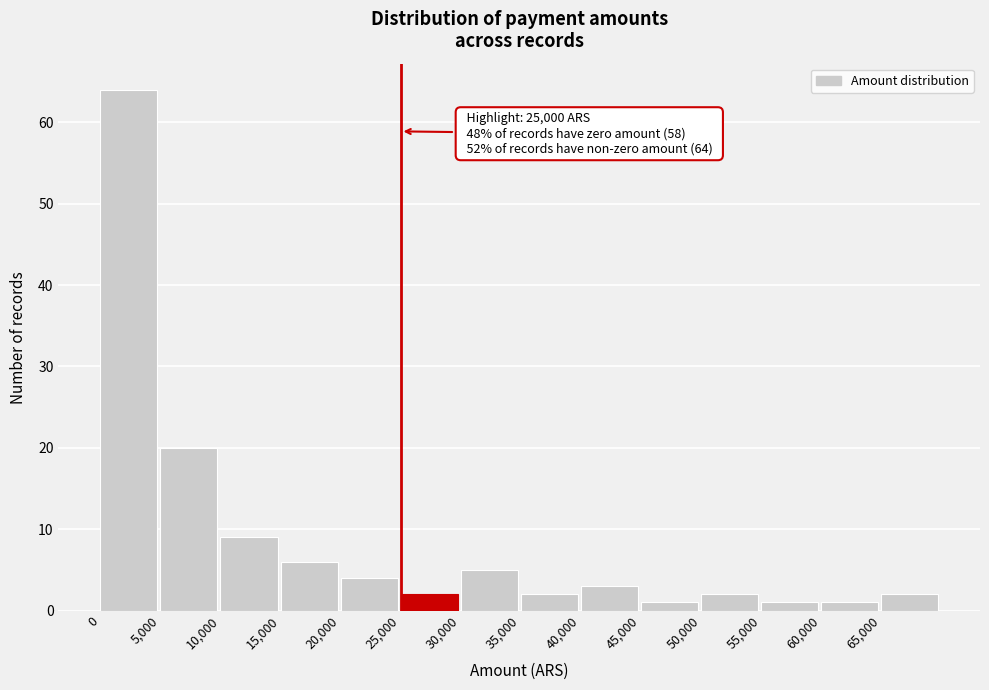

Which range on the x-axis has the tallest bar?

0 to 5000